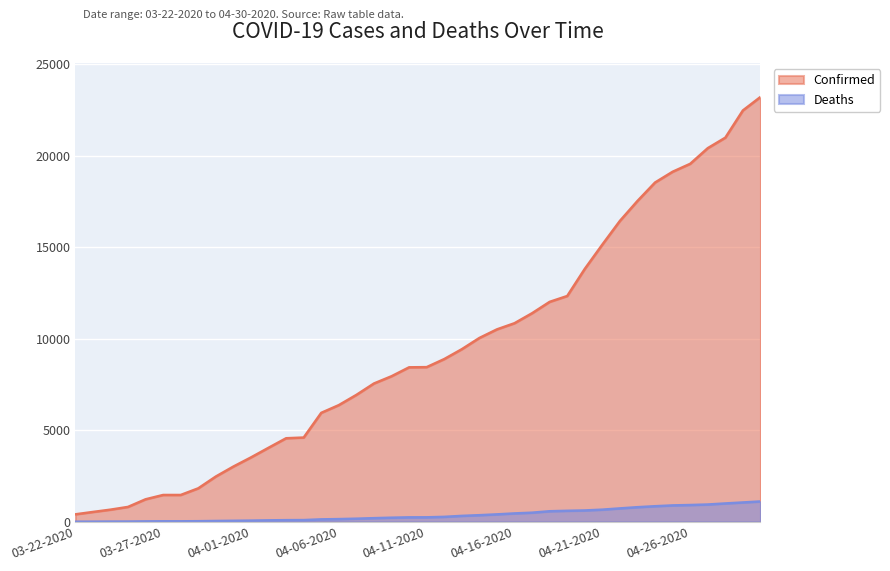

How many values in the Deaths series are below 244?

20